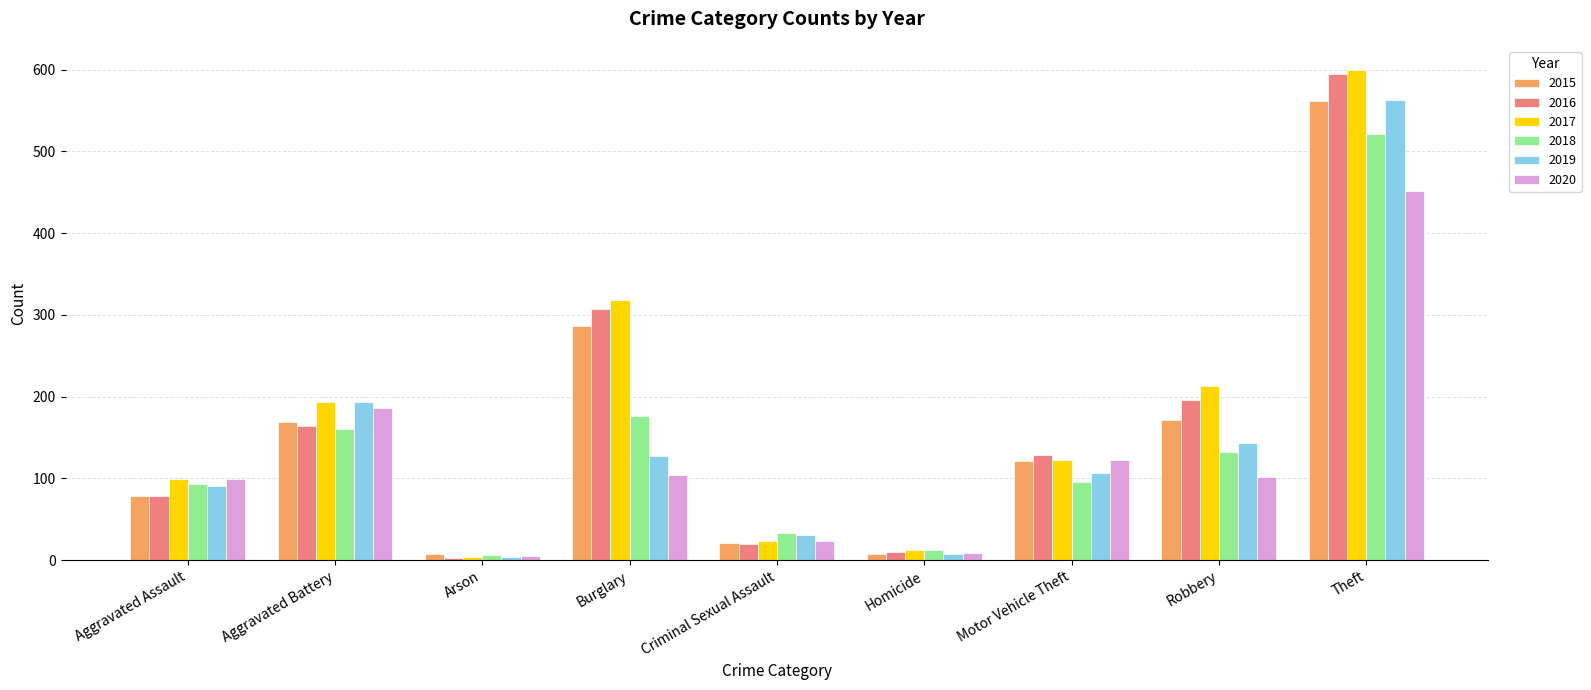

Which label corresponds to the largest value in the chart?

Theft